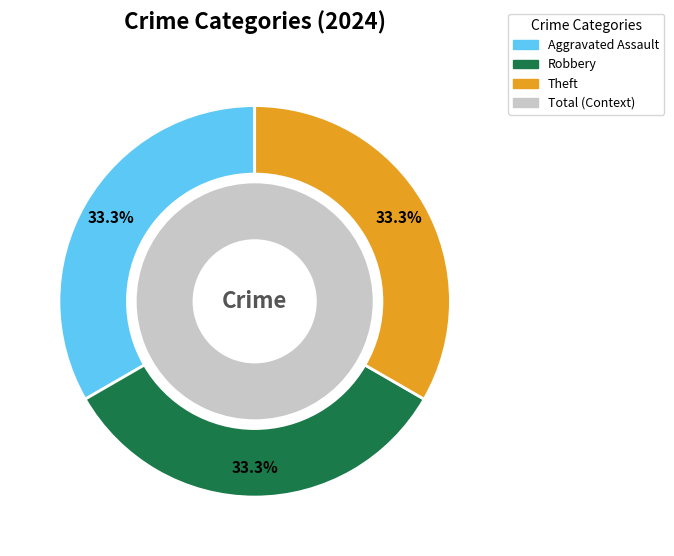

The Robbery slice represents 20% of the pie. True or false?

False